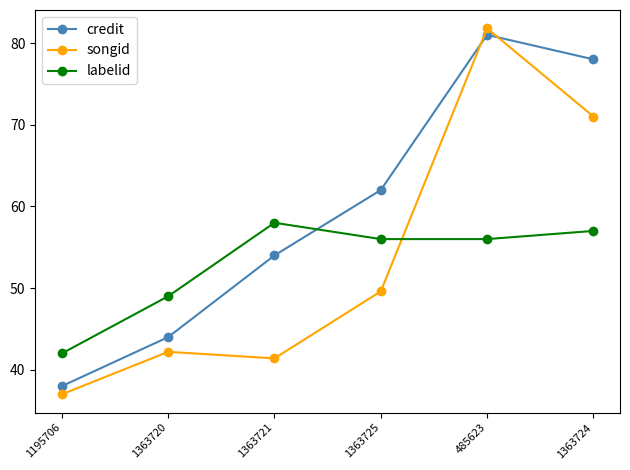

Is it true that labelid equals 35.1 at 1363721?

False